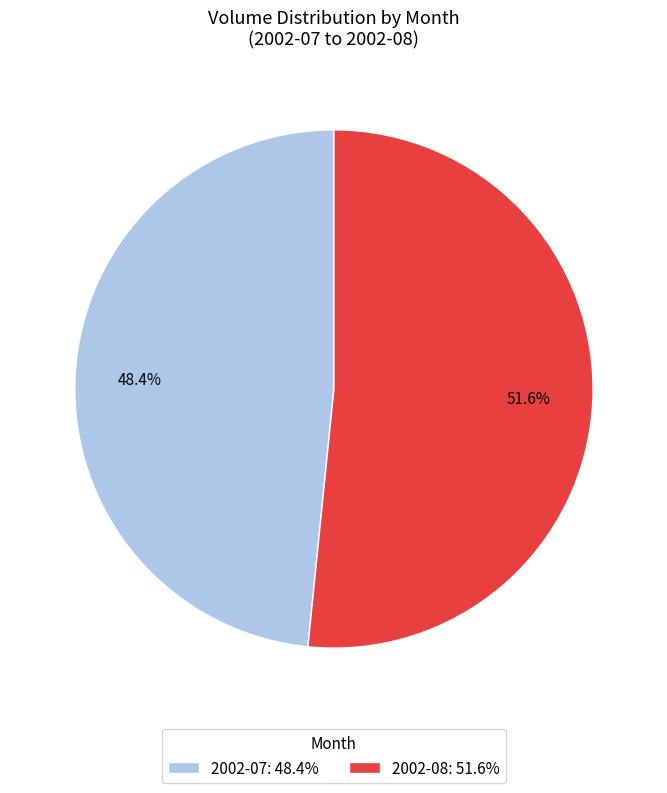

Combined, what portion of the pie is 2002-07: 48.4% and 2002-08: 51.6%?

100.0%